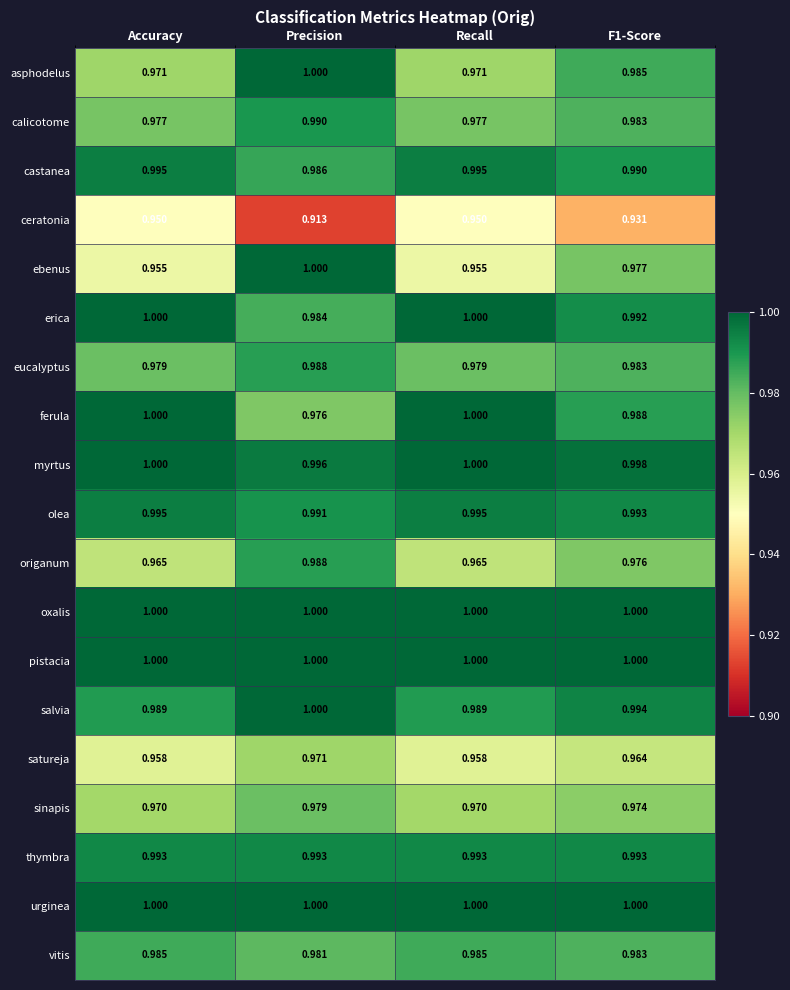

Which label corresponds to the smallest value in the chart?

Precision